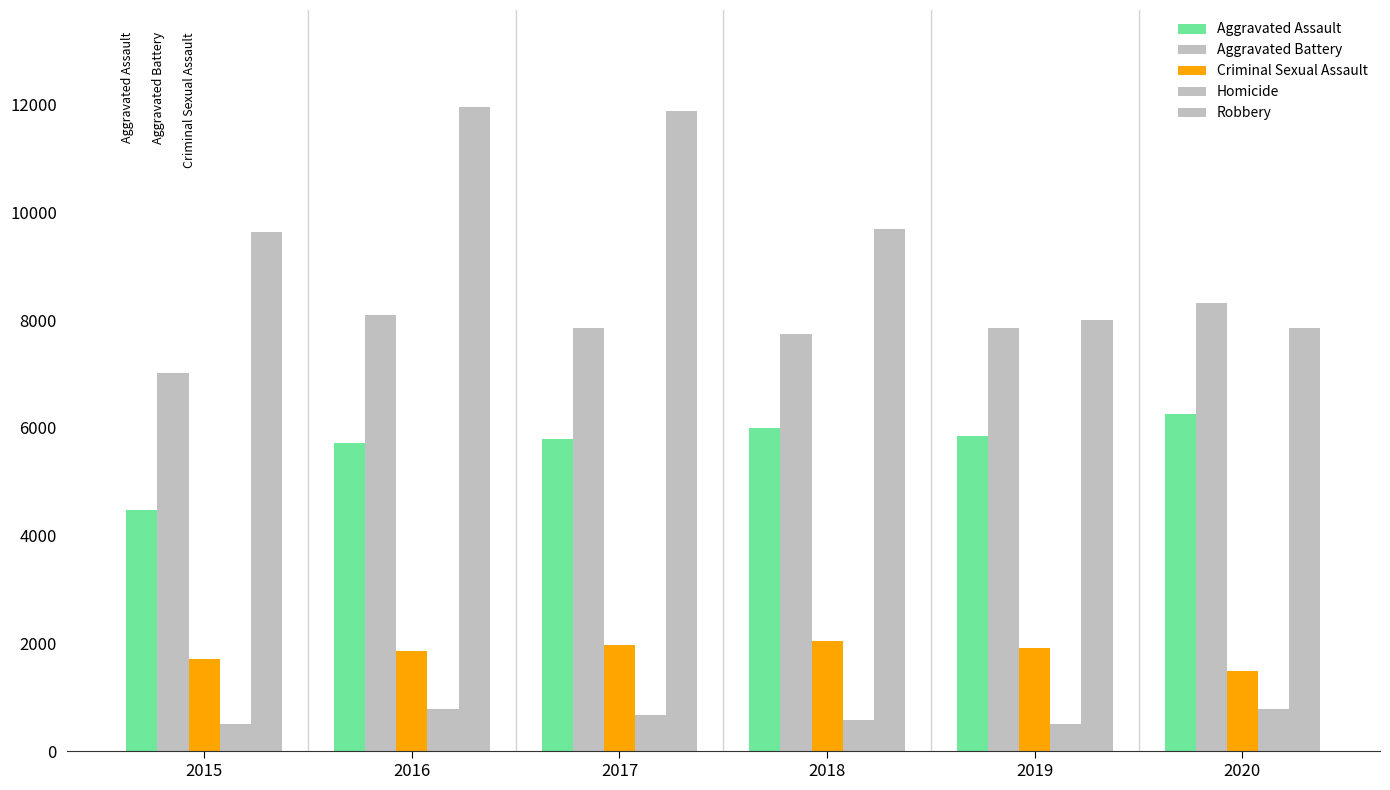

Reading right to left, transcribe all the data shown in this chart.

Aggravated Assault: 2020=6265	2019=5841	2018=6002	2017=5793	2016=5713	2015=4480
Aggravated Battery: 2020=8321	2019=7858	2018=7735	2017=7845	2016=8086	2015=7019
Criminal Sexual Assault: 2020=1493	2019=1921	2018=2040	2017=1979	2016=1854	2015=1705
Homicide: 2020=787	2019=499	2018=588	2017=672	2016=786	2015=496
Robbery: 2020=7855	2019=7995	2018=9681	2017=11880	2016=11960	2015=9638